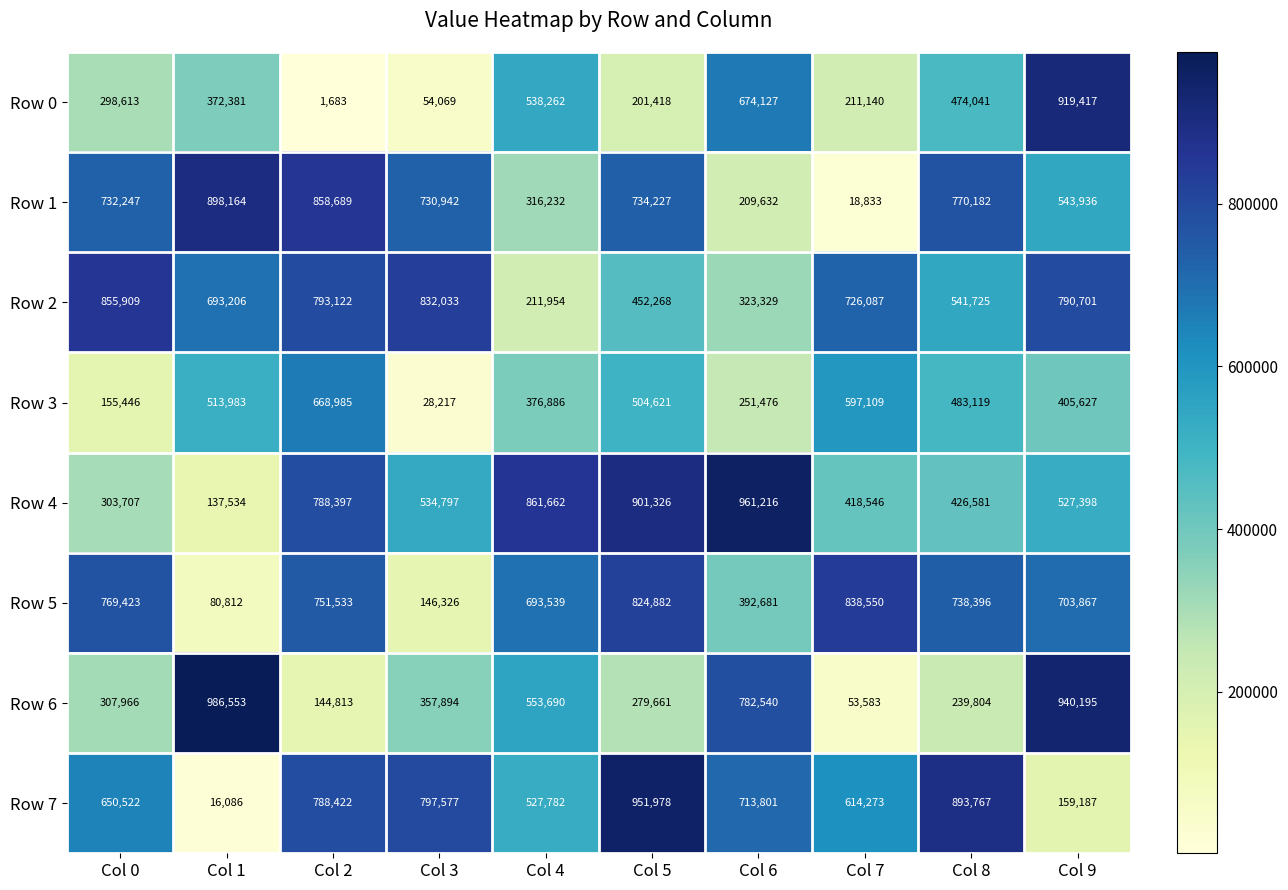

What is the sum of the Row 7 values at Col 3 and Col 8?

1691344